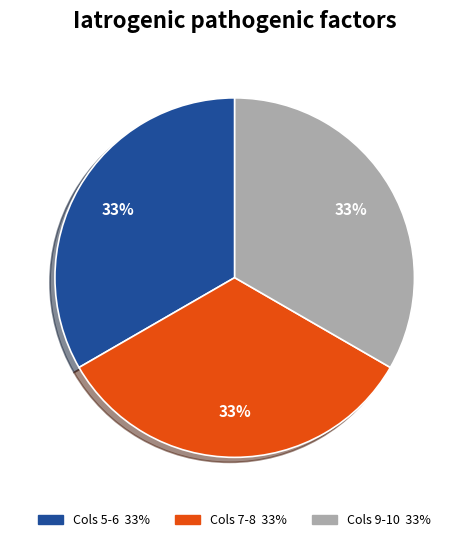

To the nearest percent, what is the average slice percentage?

33%